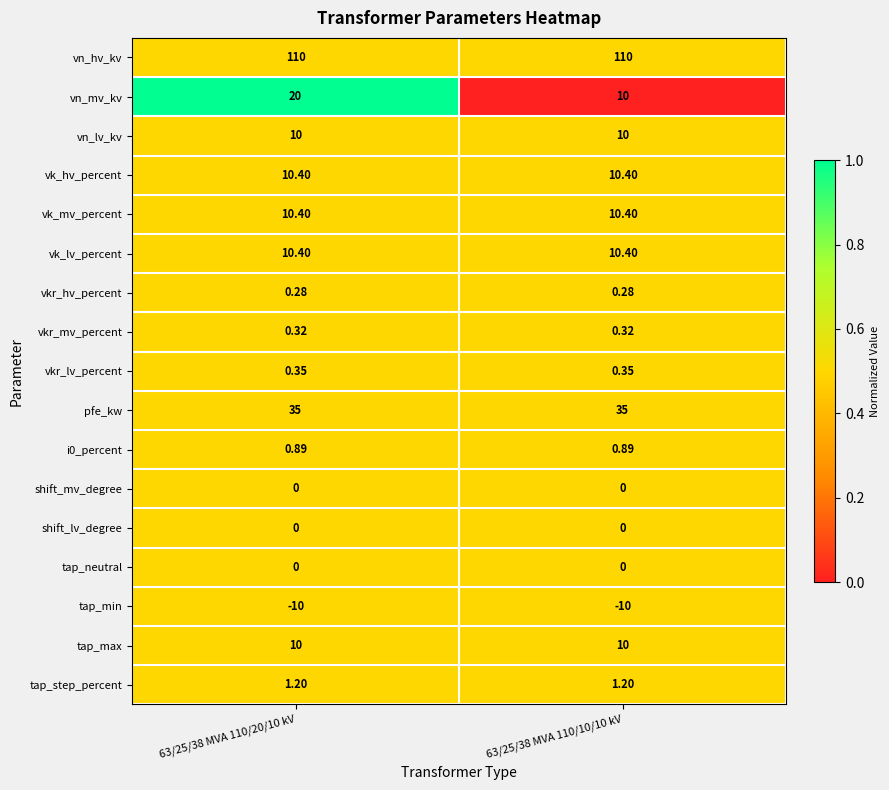

What is the total value across all series at 63/25/38 MVA 110/20/10 kV?

209.2